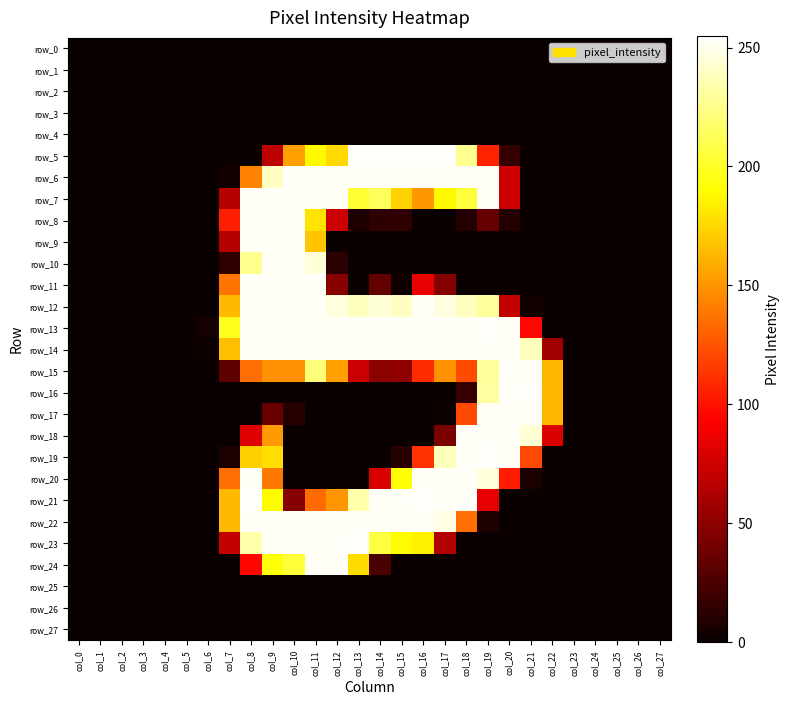

Between col_0 and col_9, which series saw the biggest shift?

row_7